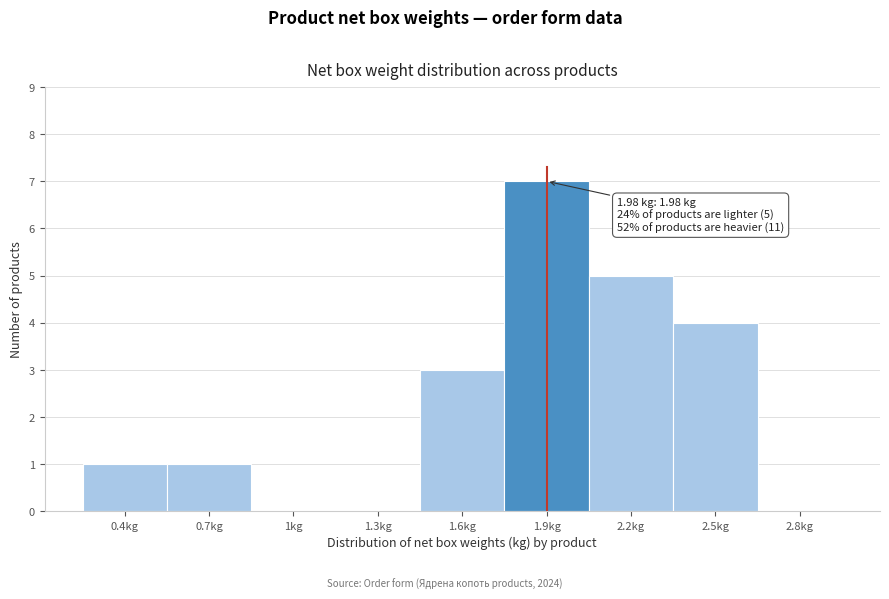

Reading left to right, what are all the values shown in this chart?

0.4kg=1	0.7kg=1	1kg=0	1.3kg=0	1.6kg=3	1.9kg=7	2.2kg=5	2.5kg=4	2.8kg=0